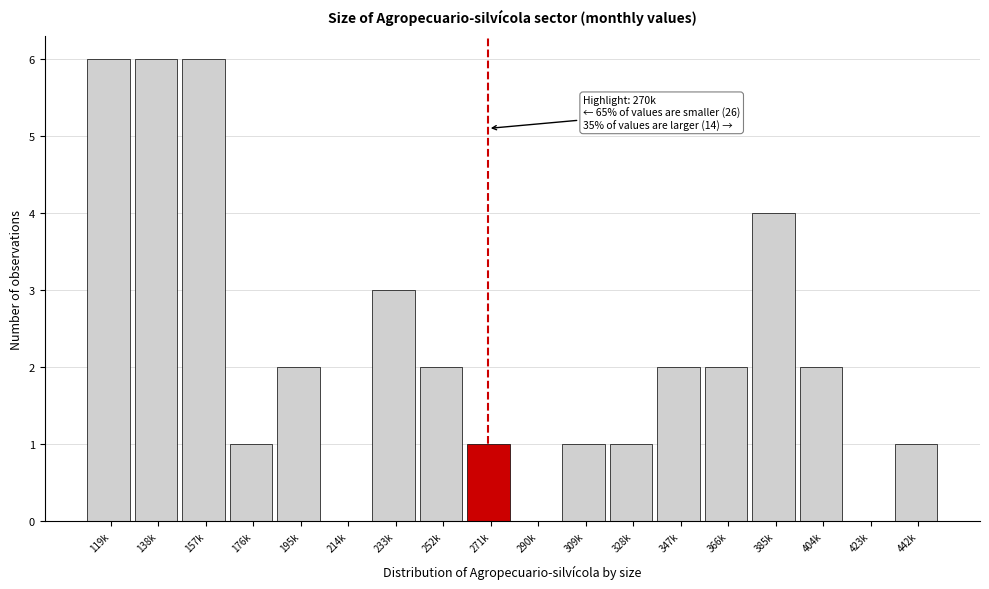

Reading left to right, list all the values displayed in this chart.

119k=6	138k=6	157k=6	176k=1	195k=2	214k=0	233k=3	252k=2	271k=1	290k=0	309k=1	328k=1	347k=2	366k=2	385k=4	404k=2	423k=0	442k=1